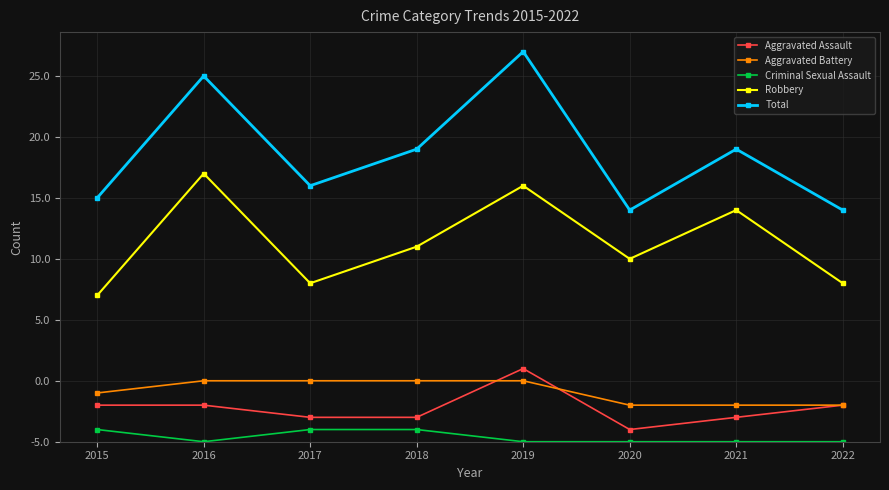

Is this an area chart (filled region under the line)?

No